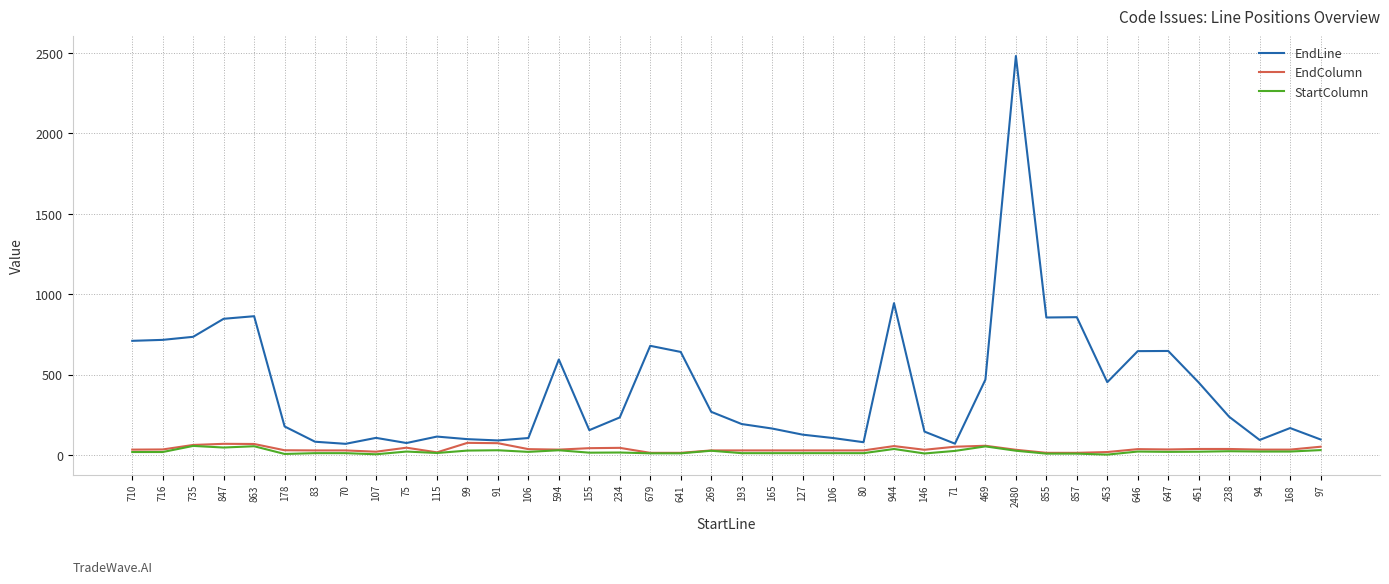

True or false: StartColumn and EndColumn cross at least once.

False